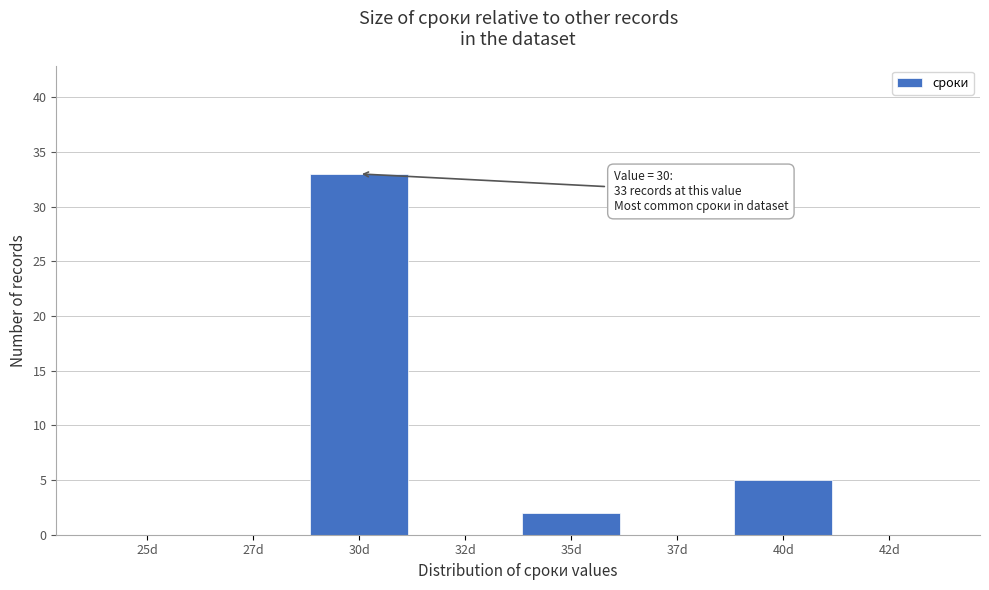

Reading left to right, transcribe all the data shown in this chart.

25d=0	27d=0	30d=33	32d=0	35d=2	37d=0	40d=5	42d=0